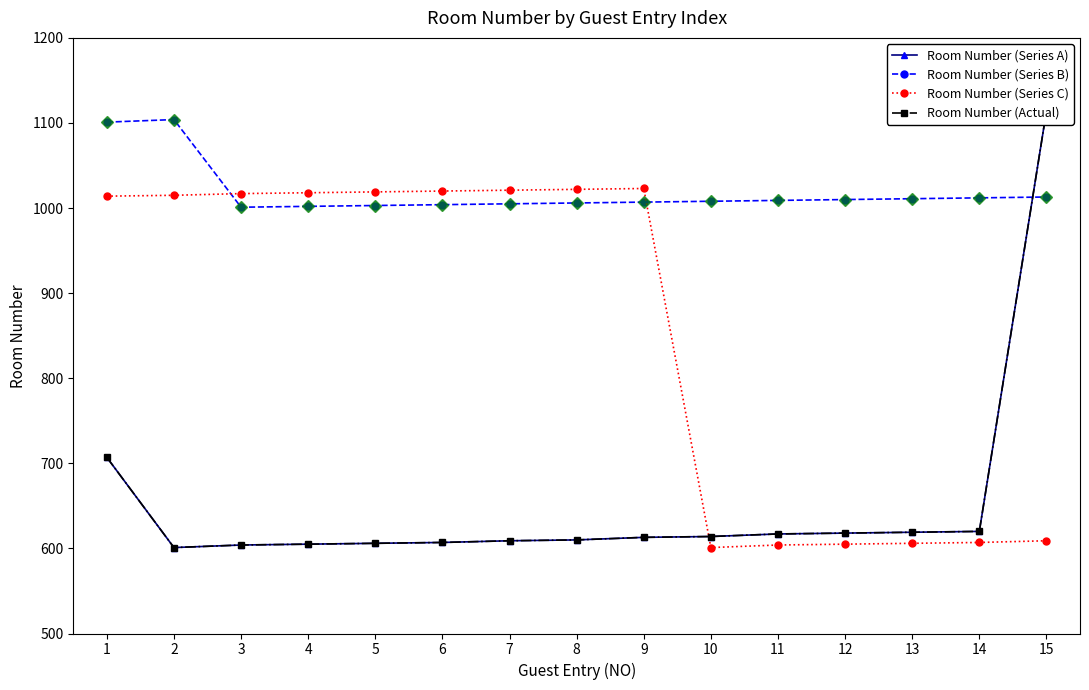

True or false: Room Number (Series C) and Room Number (Series A) cross at least once.

True